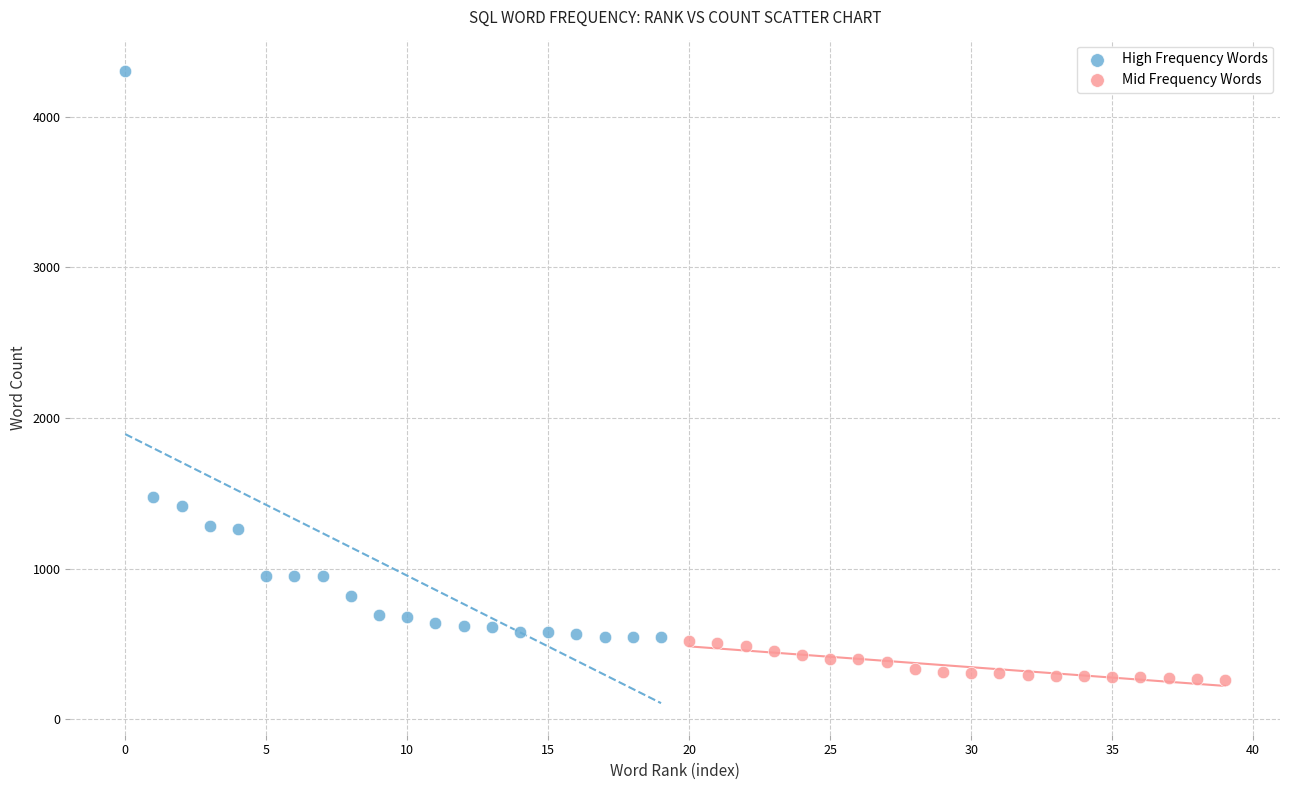

Which series contains the highest Y value?

High Frequency Words